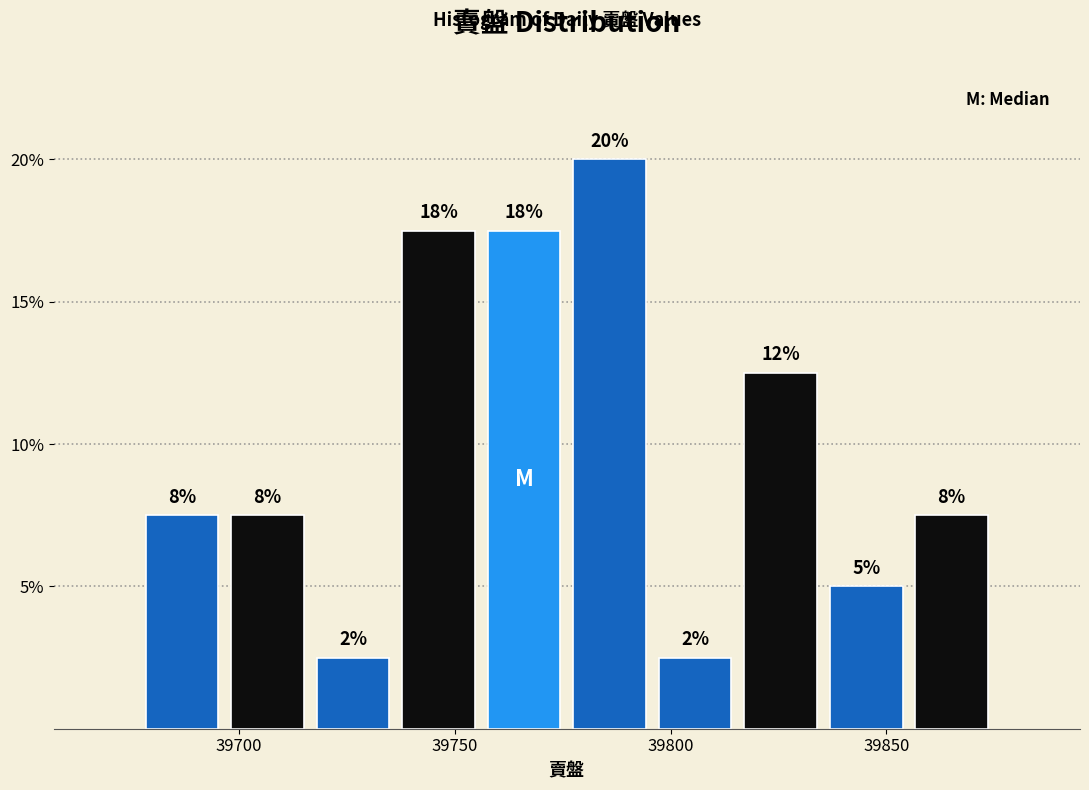

Around what value on the x-axis is the tallest bar? Give the approximate position of its centre, as read against the axis.

39785